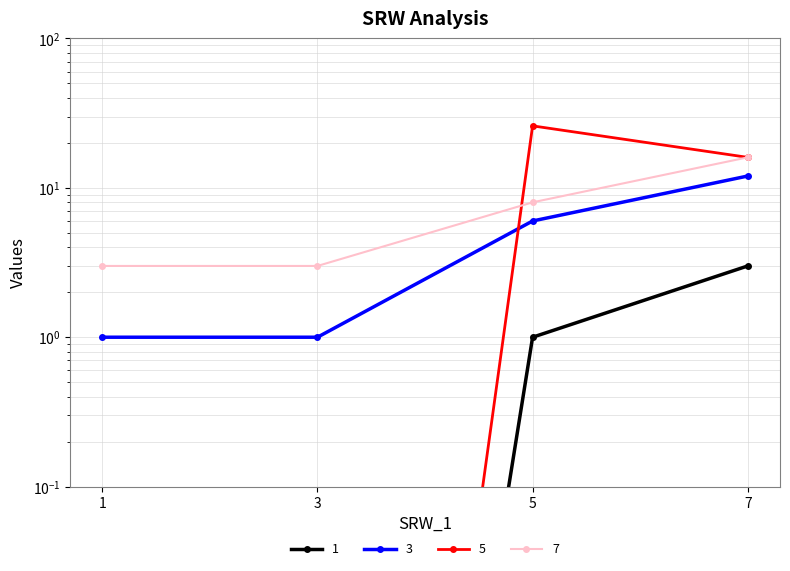

Which series has the widest spread of values?

5